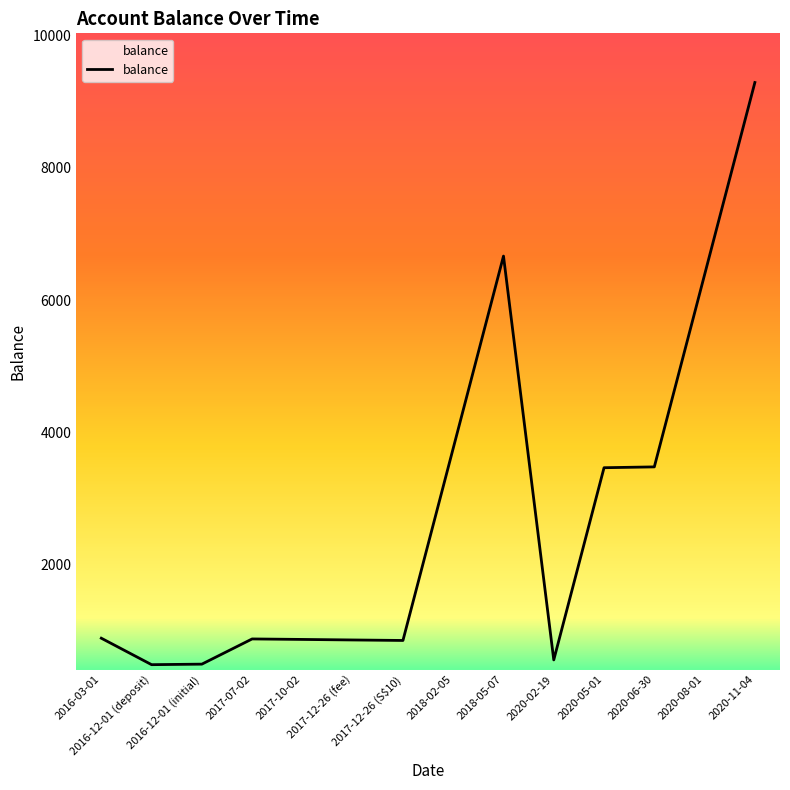

Which has a higher value, 2017-07-02 or 2020-02-19?

2017-07-02